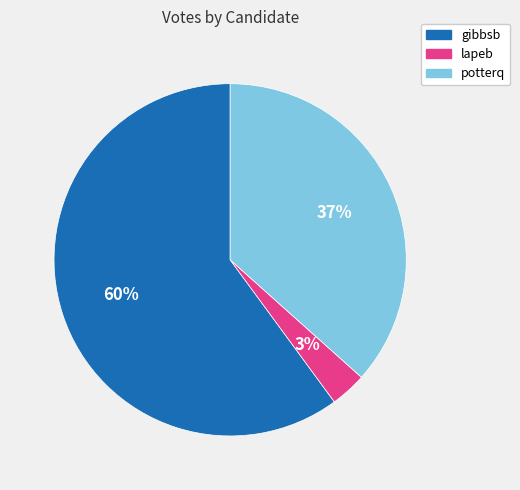

Is the sum of gibbsb and lapeb greater than half?

Yes